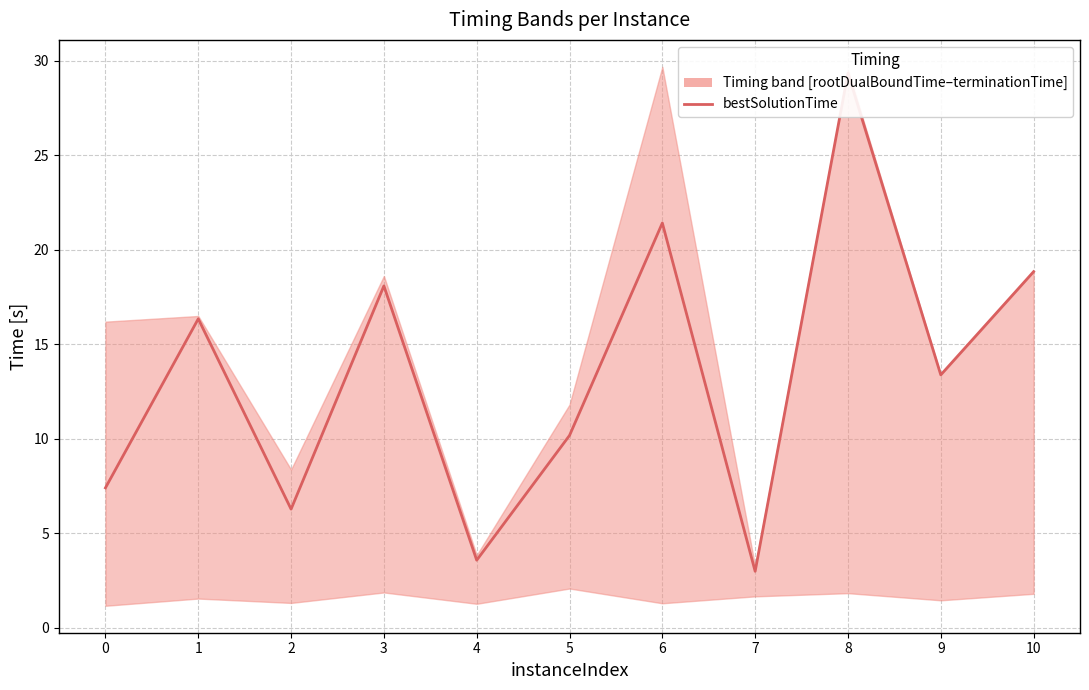

The value at 0 is 2.8. True or false?

False